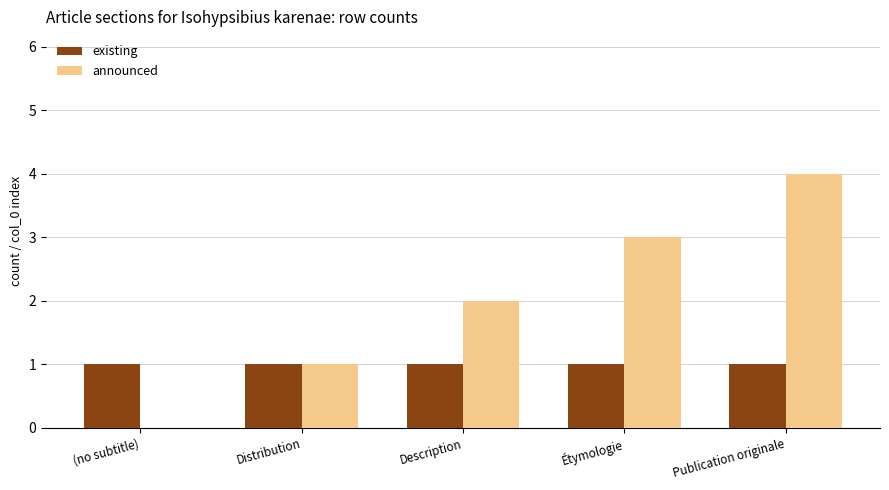

What is the total value across all series at Étymologie?

4